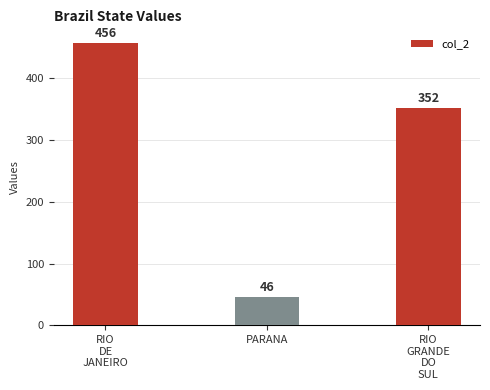

What is the minimum value shown in the chart?

46